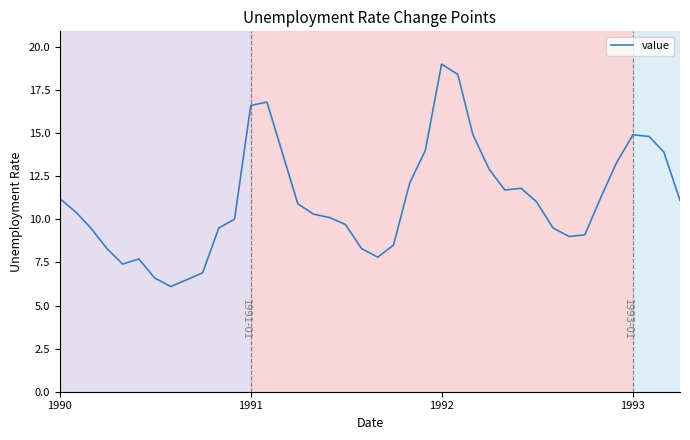

What is the greatest value displayed?

19.0